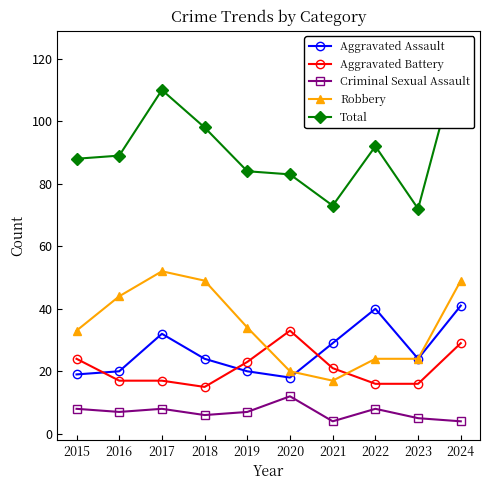

What is the value of the Aggravated Assault point at the 2nd from the left?

20